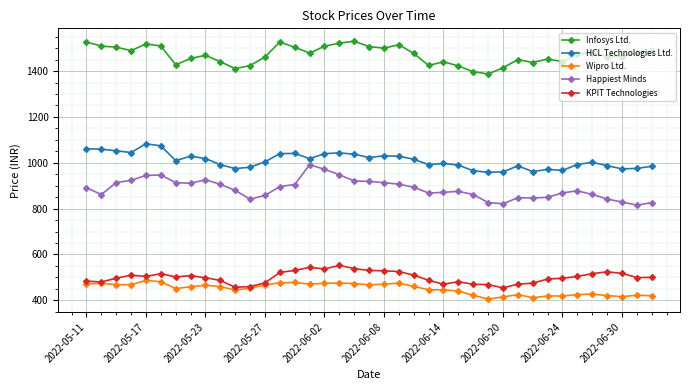

What is the difference between the maximum and minimum values in the Wipro Ltd. series?

81.4